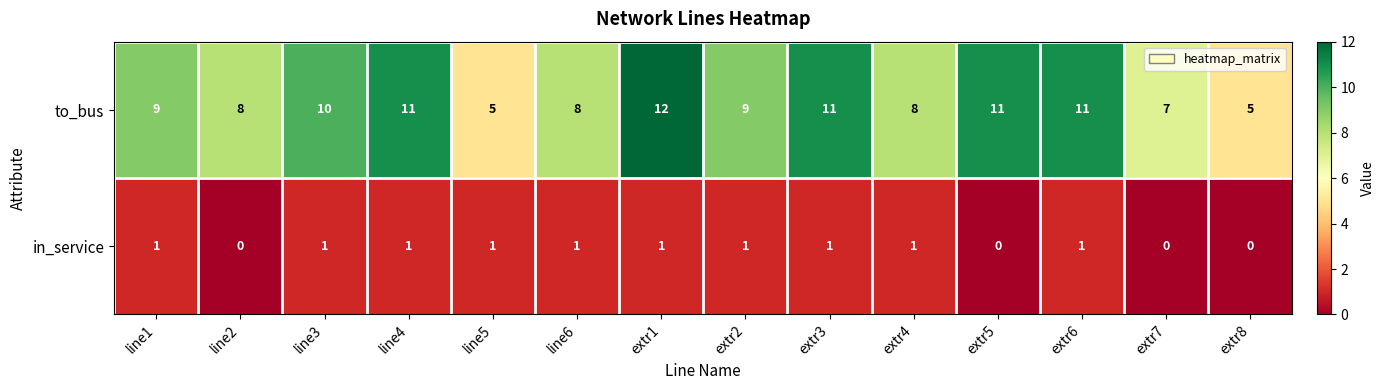

How many to_bus values are between 8 and 11?

10